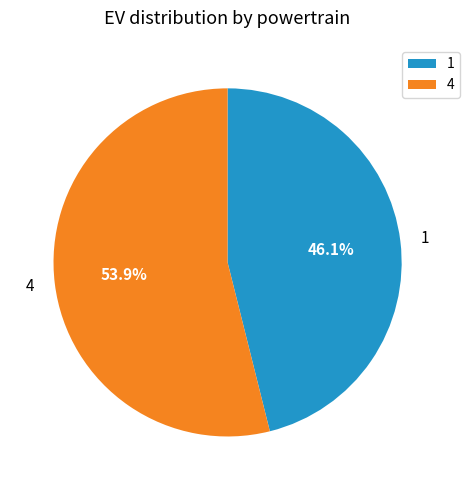

How many slices are in this pie chart?

2